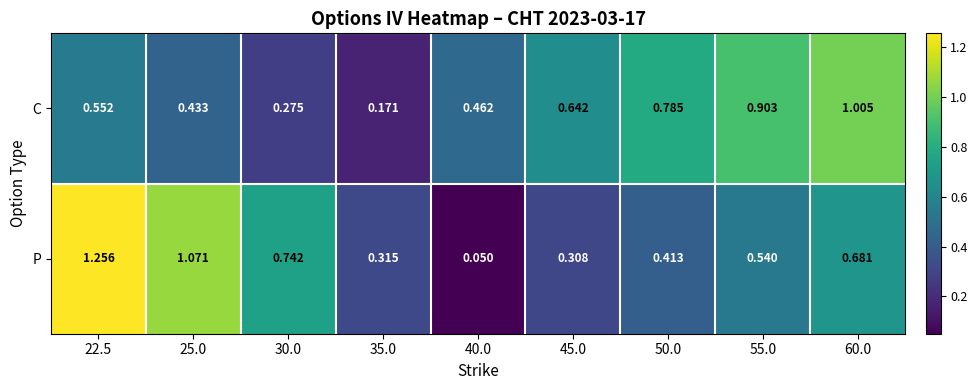

Is the value of C at 25.0 greater than the value of P at 25.0?

No